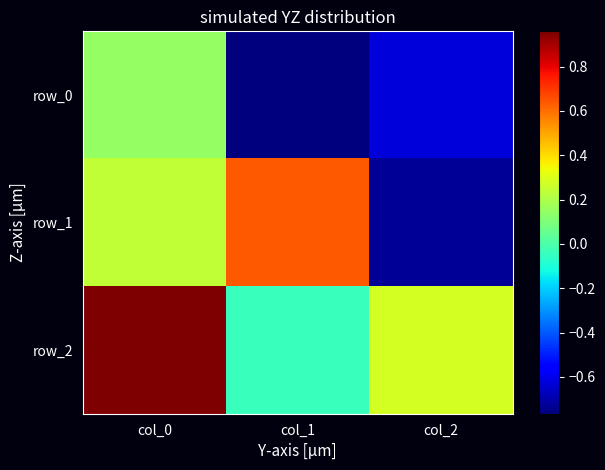

Where is row_2 nearest to the value 0?

col_1